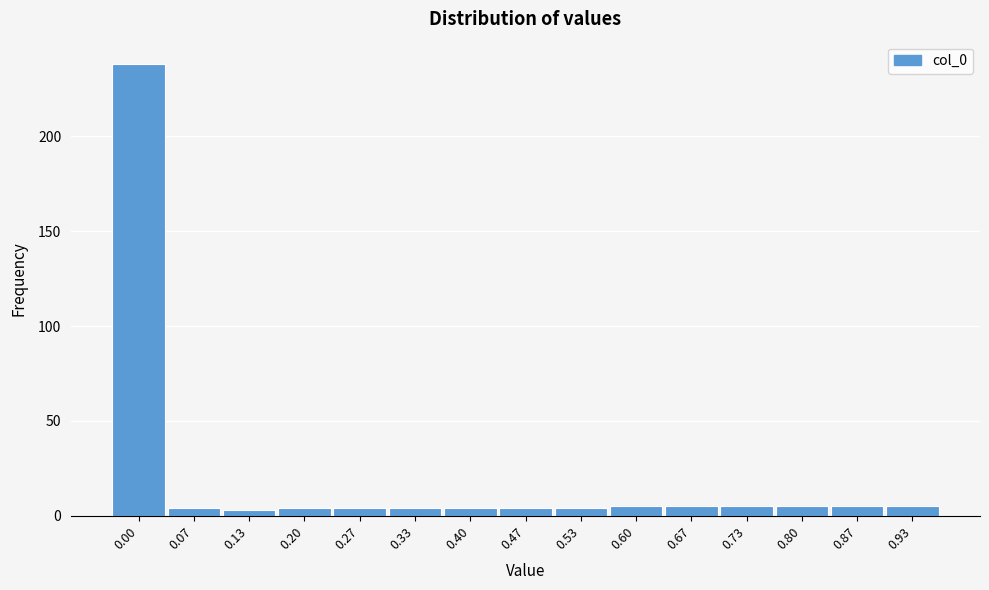

Reading left to right, what are all the values shown in this chart?

0.00=238	0.07=4	0.13=3	0.20=4	0.27=4	0.33=4	0.40=4	0.47=4	0.53=4	0.60=5	0.67=5	0.73=5	0.80=5	0.87=5	0.93=5